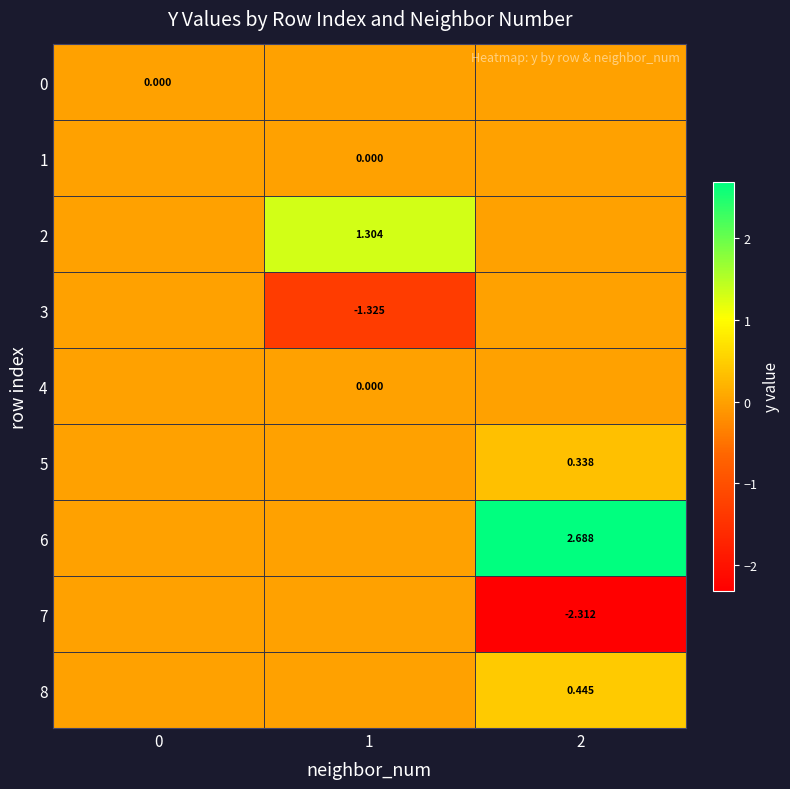

Is the value of 8 at 2 greater than the value of 4 at 2?

Yes